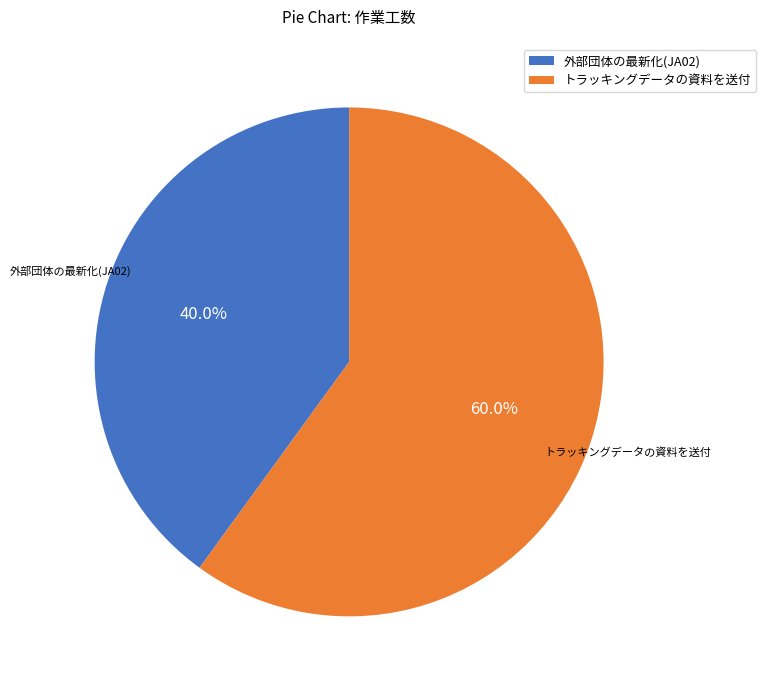

What is the ratio of the value at 外部団体の最新化(JA02) to the value at トラッキングデータの資料を送付?

0.7